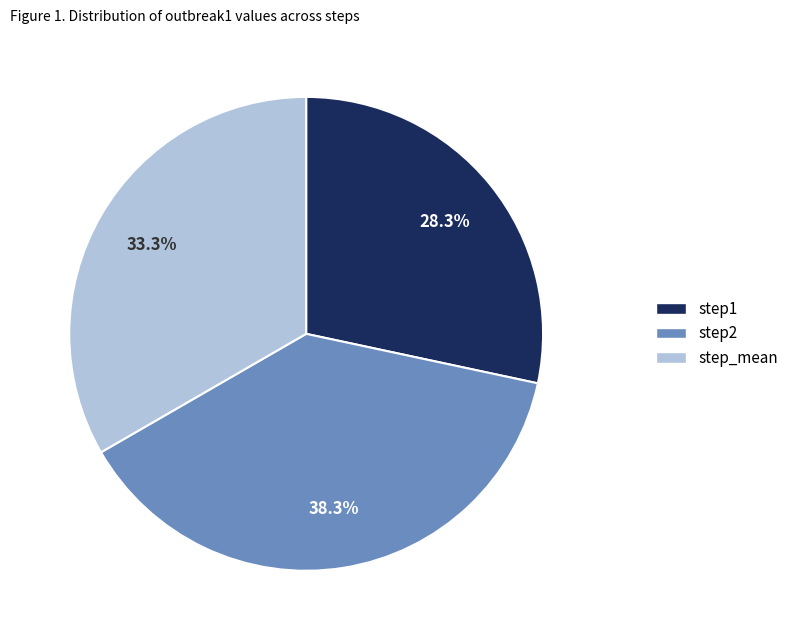

Between step_mean and step1, which is larger?

step_mean